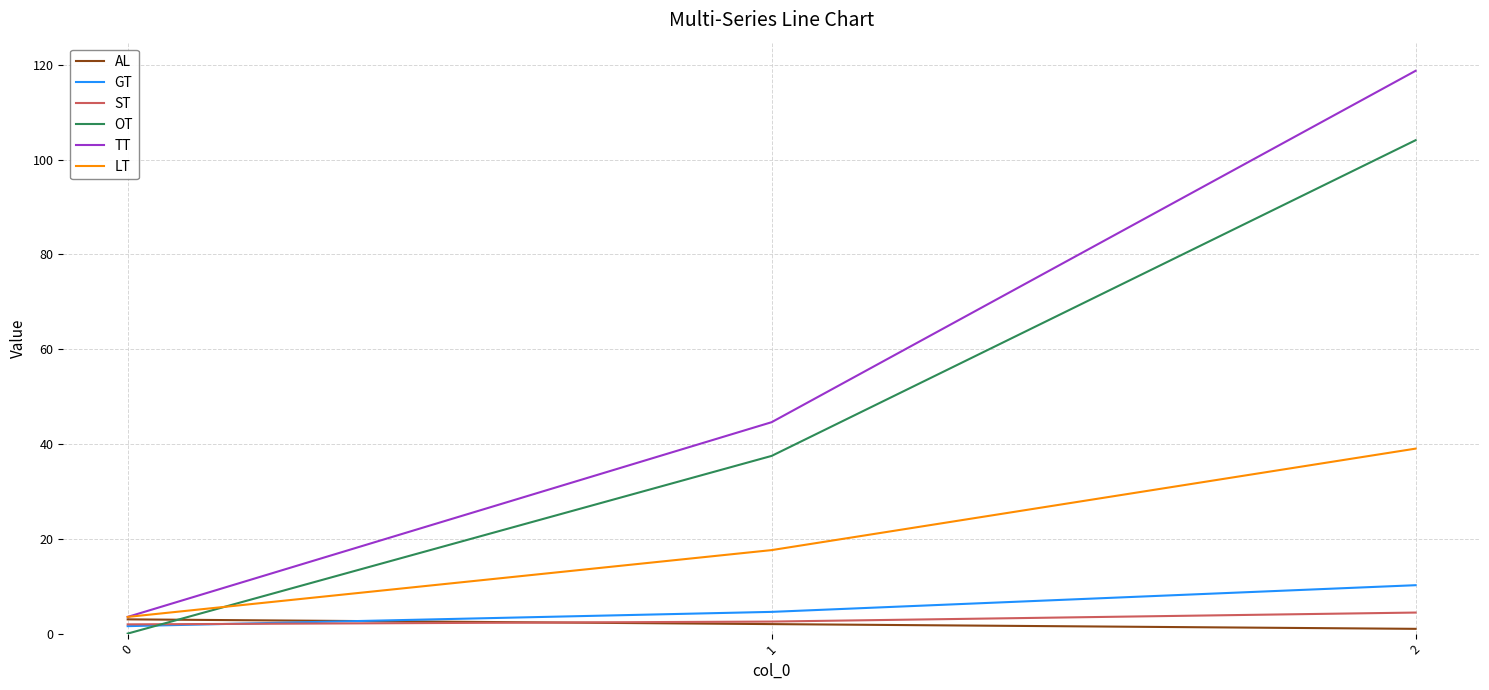

Rank the categories by TT value from lowest to highest.

0, 1, 2